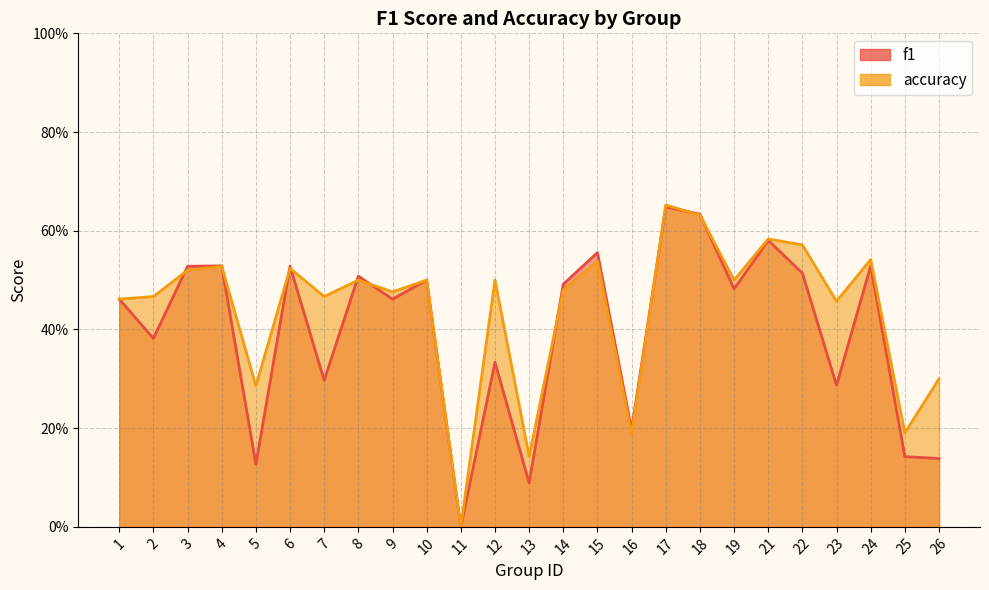

Which has a higher value, 22 or 21?

21